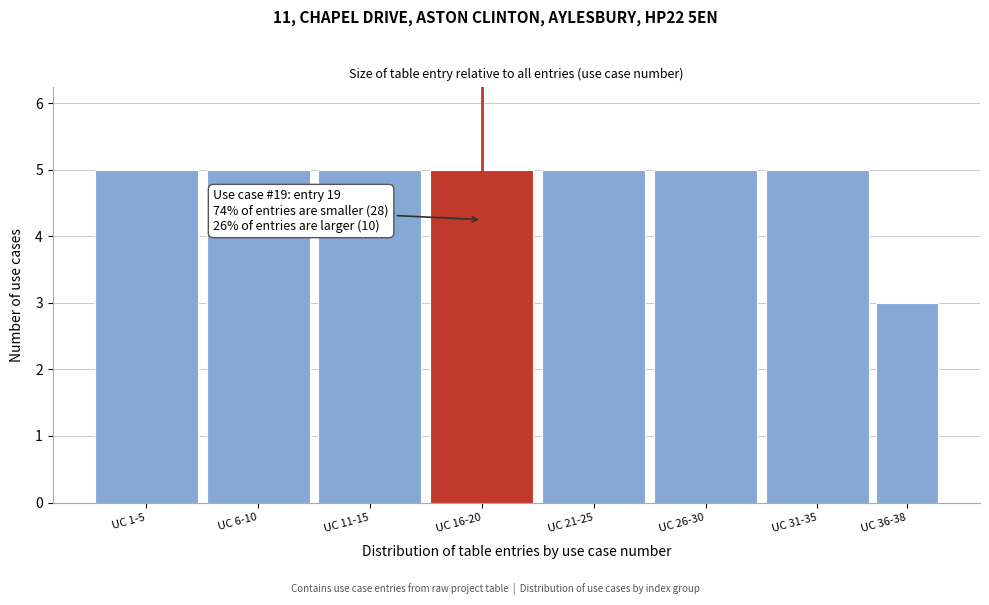

Reading left to right, list all the values displayed in this chart.

5	5	5	5	5	5	5	3